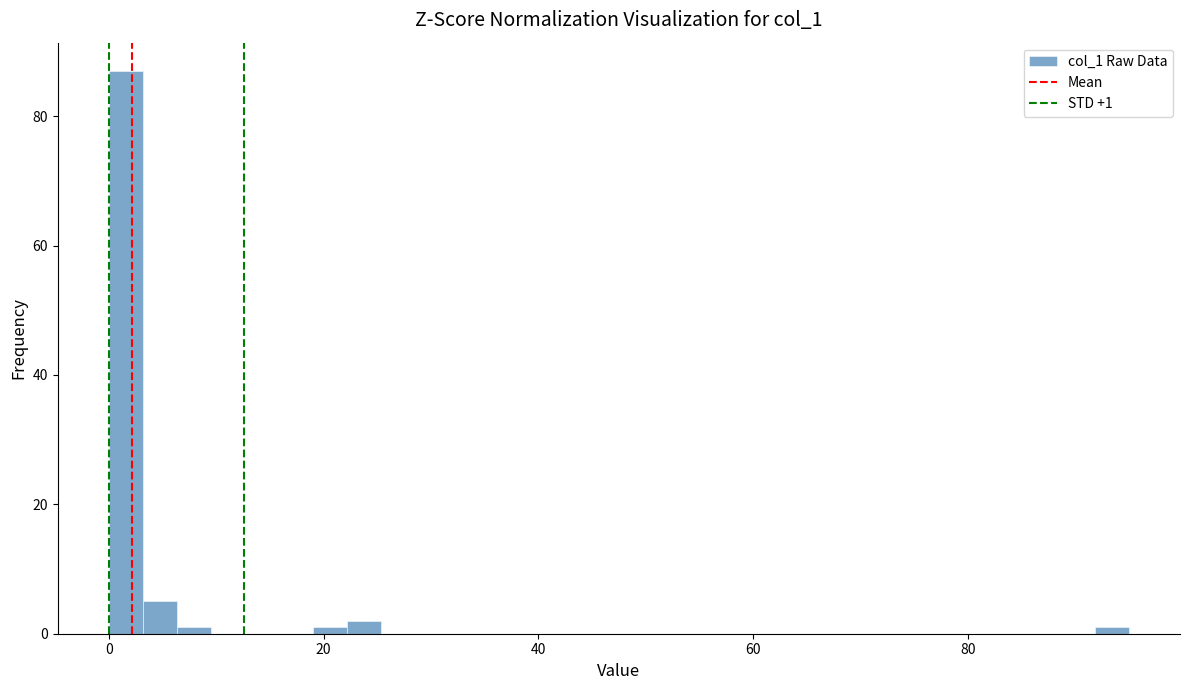

Read against the x-axis, roughly where is the centre of the tallest bar?

2